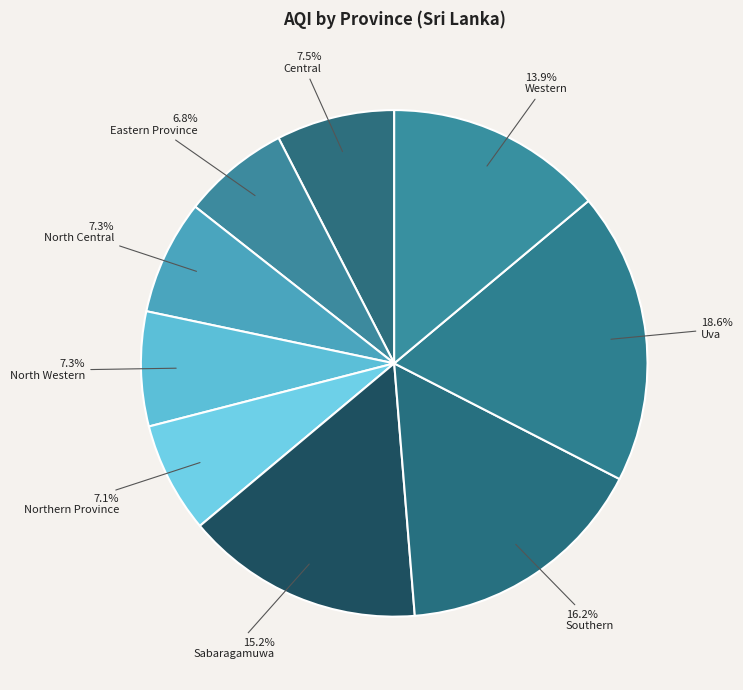

What is the change in value from Eastern Province to Western?

+60